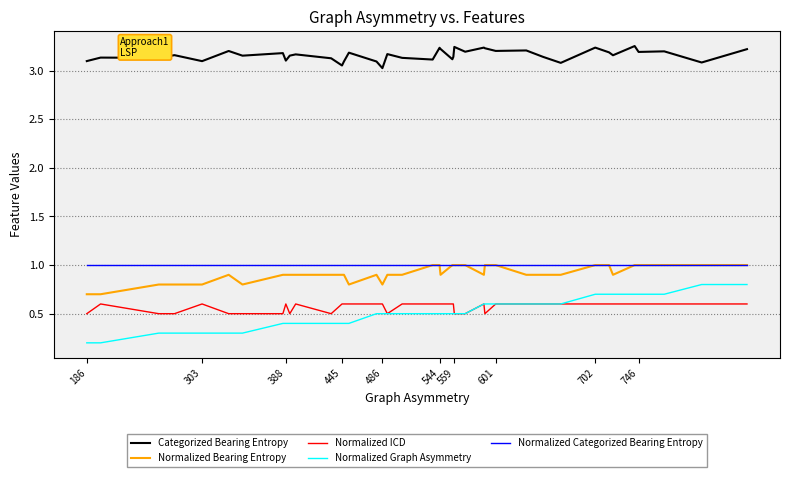

Which series has the largest range (max minus min)?

Normalized Graph Asymmetry